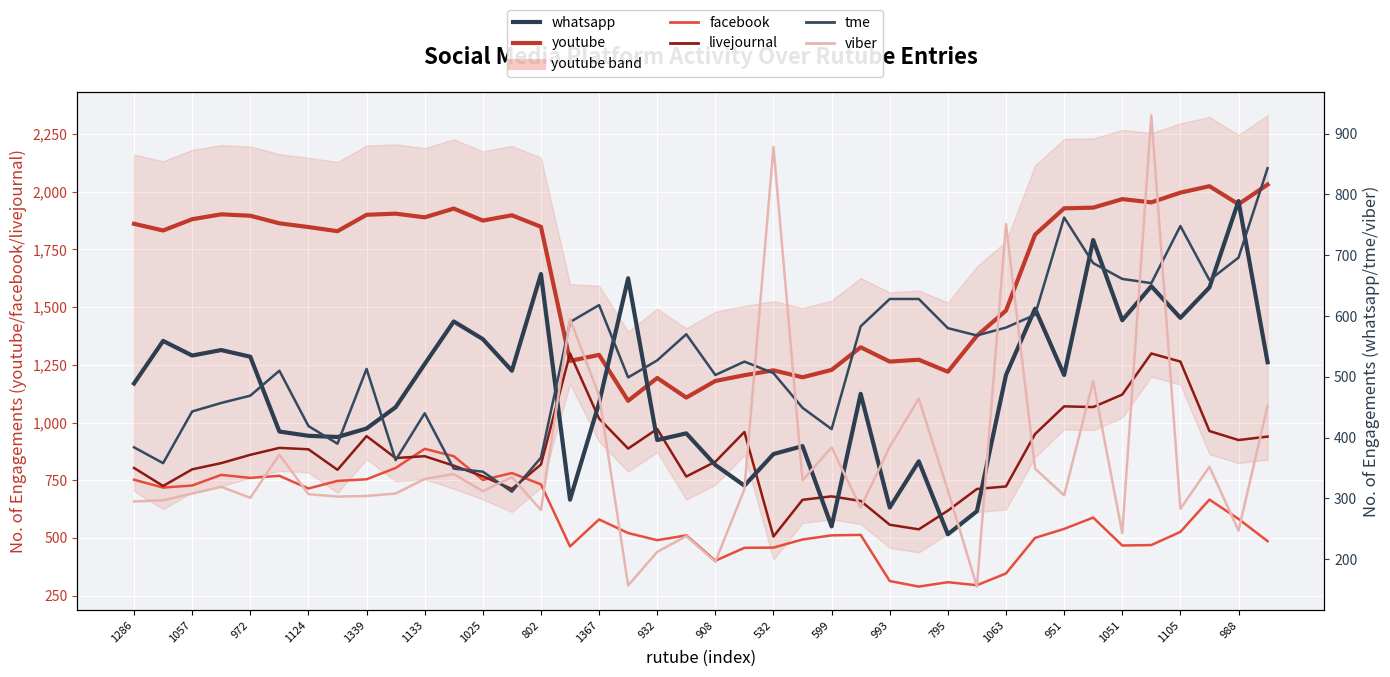

Is the value of livejournal at 599 greater than the value of youtube at 932?

No